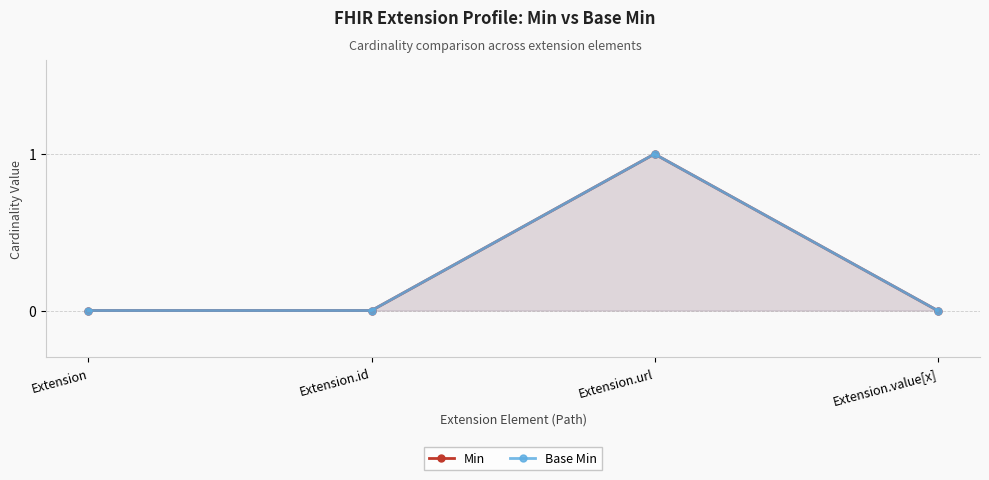

Reading right to left, list all the values displayed in this chart.

Min: Extension.value[x]=0	Extension.url=1	Extension.id=0	Extension=0
Base Min: Extension.value[x]=0	Extension.url=1	Extension.id=0	Extension=0